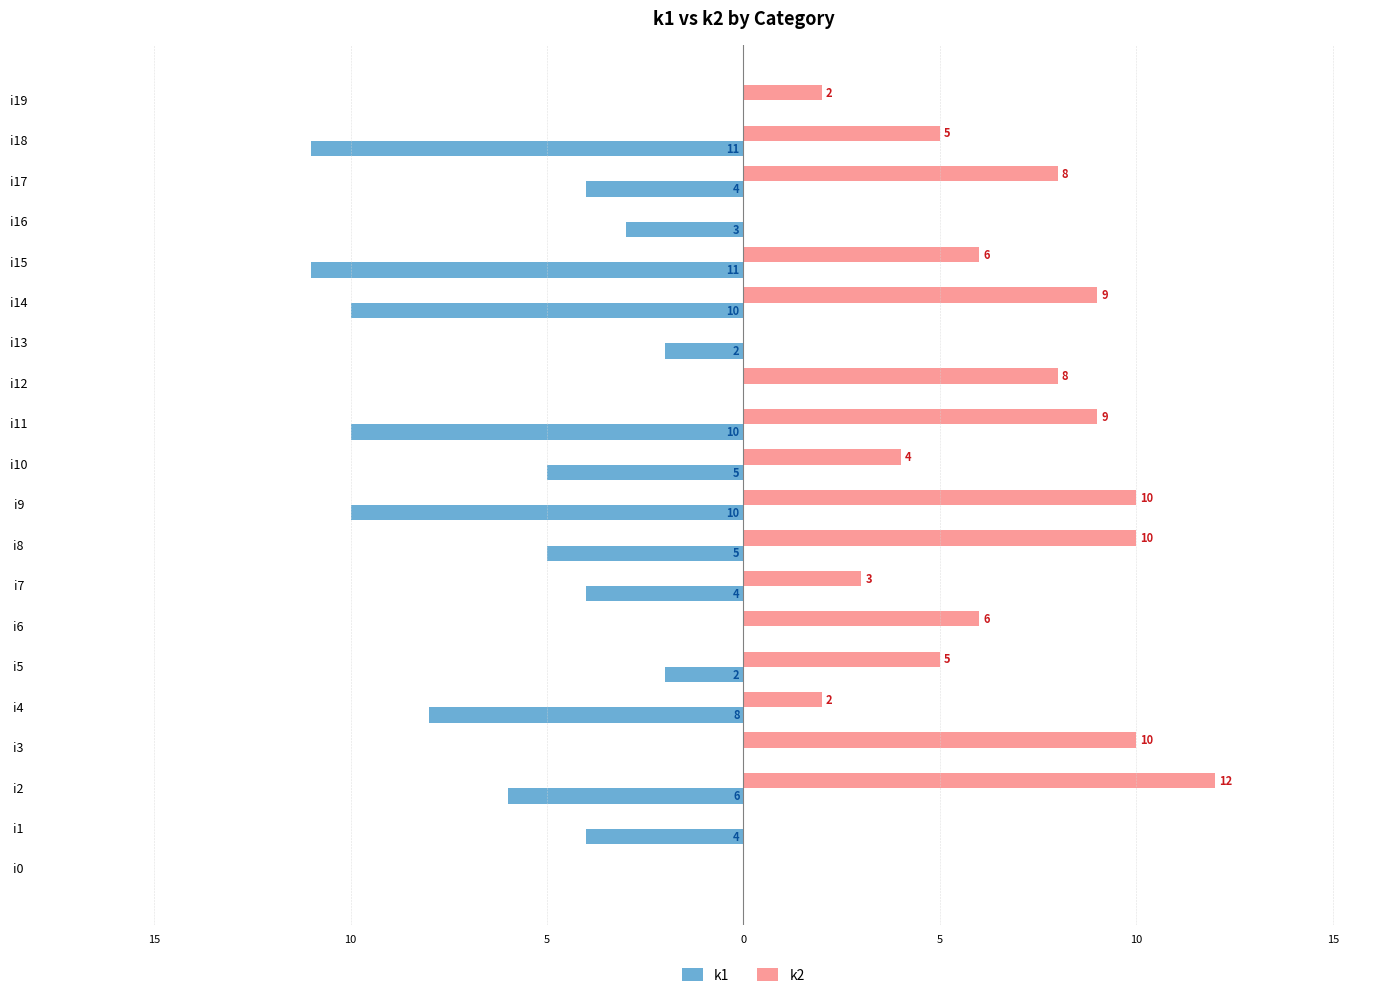

Reading left to right, extract all data points from this chart.

k1: 0	-4	-6	0	-8	-2	0	-4	-5	-10	-5	-10	0	-2	-10	-11	-3	-4	-11	0
k2: 0	0	12	10	2	5	6	3	10	10	4	9	8	0	9	6	0	8	5	2